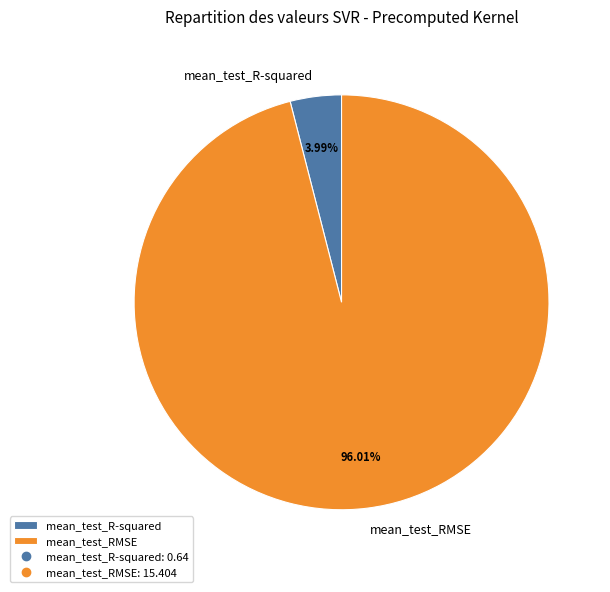

To the nearest percent, what is the difference between the mean_test_R-squared and mean_test_RMSE slice percentages?

92%